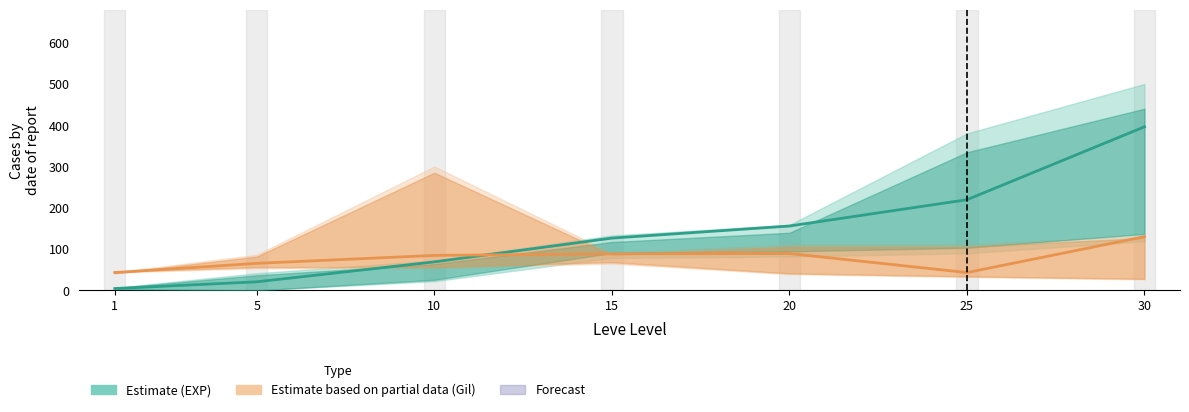

List the series in order of their peak value, lowest first.

Estimate based on partial data (Gil), Estimate (EXP)